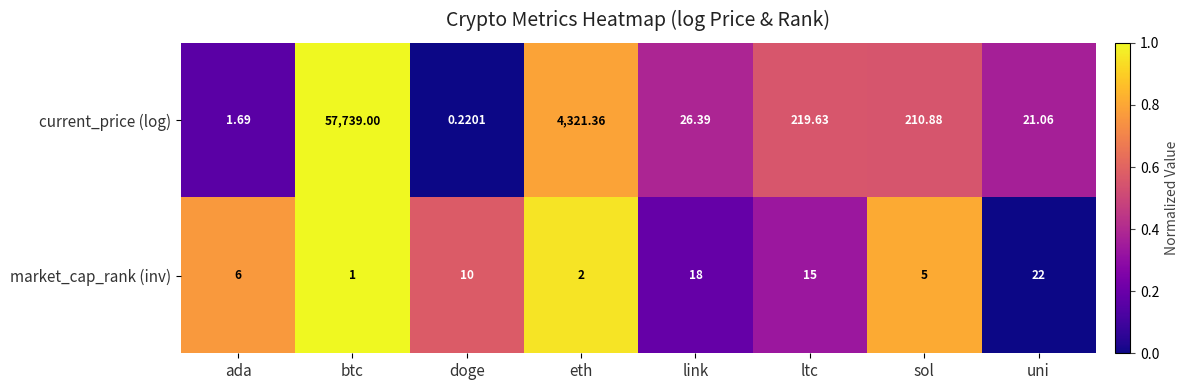

Rank the series by their maximum value, from lowest to highest.

market_cap_rank (inv), current_price (log)